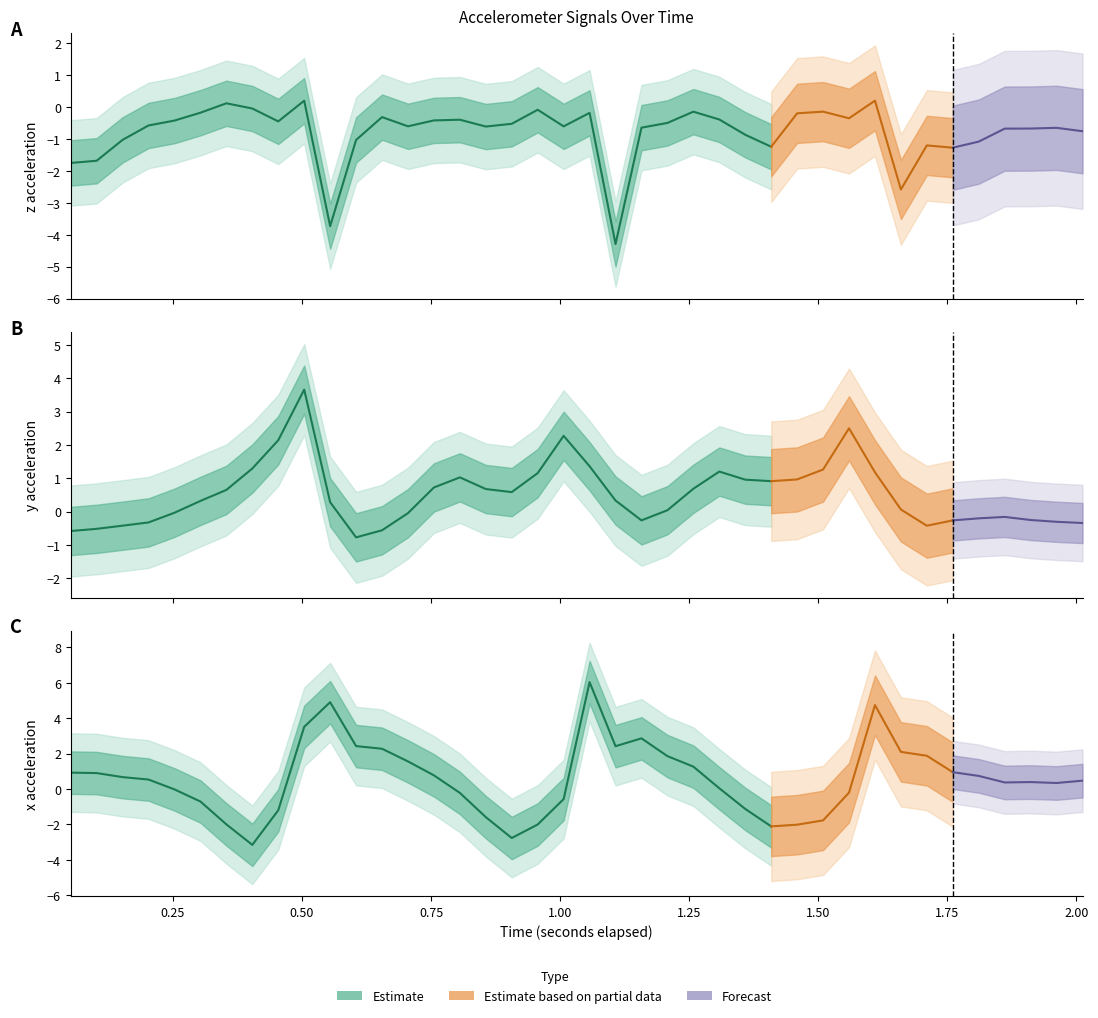

What is the difference between the maximum and minimum values in the x series?

9.2